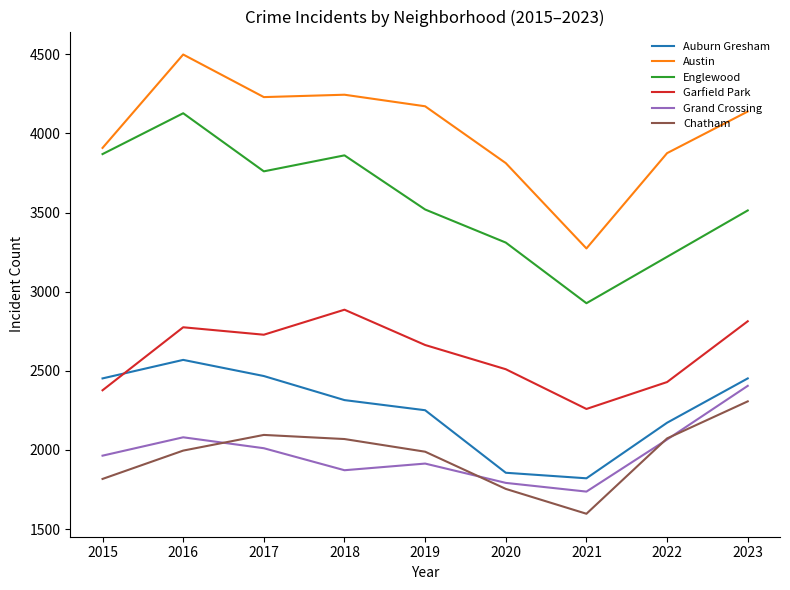

True or false: Auburn Gresham and Chatham intersect in this chart.

False